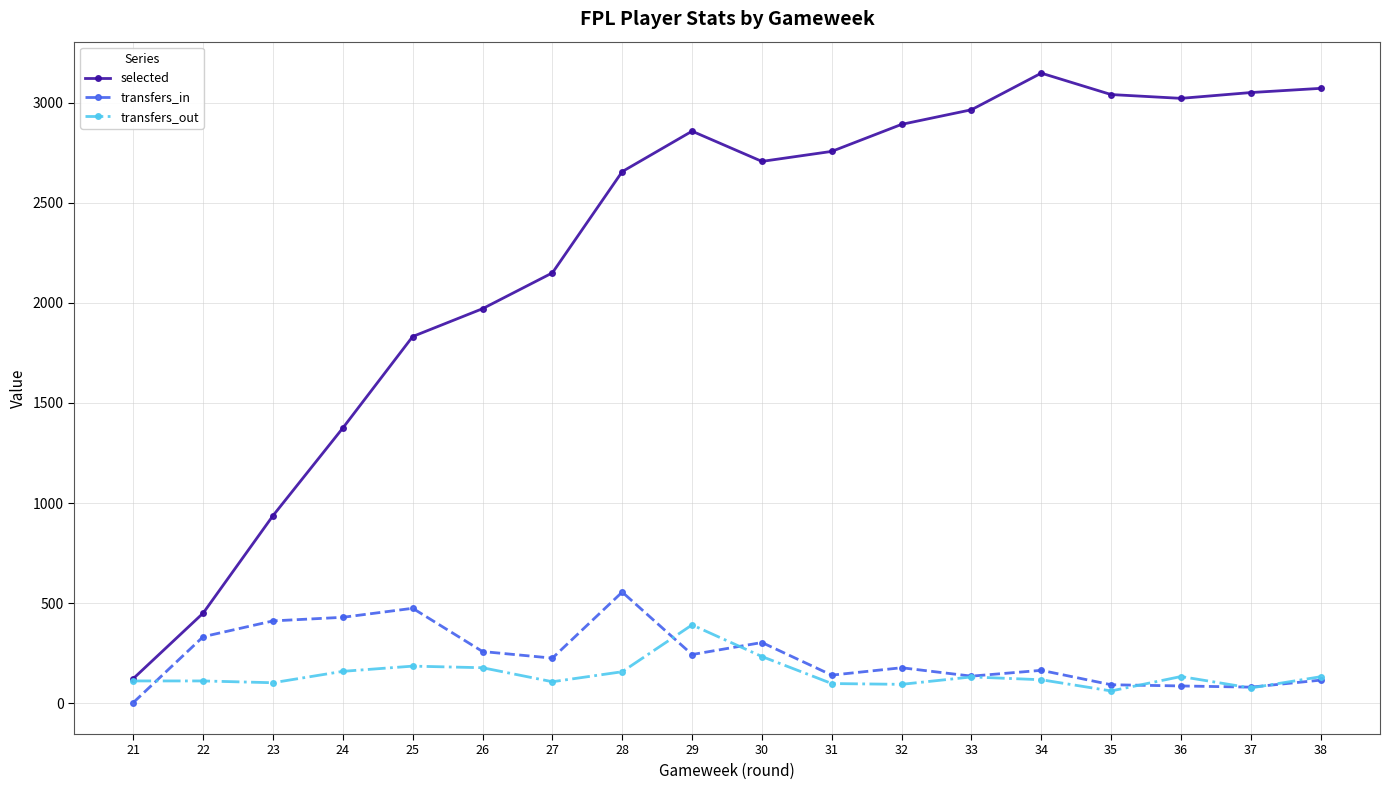

List the series in order of their peak value, highest first.

selected, transfers_in, transfers_out